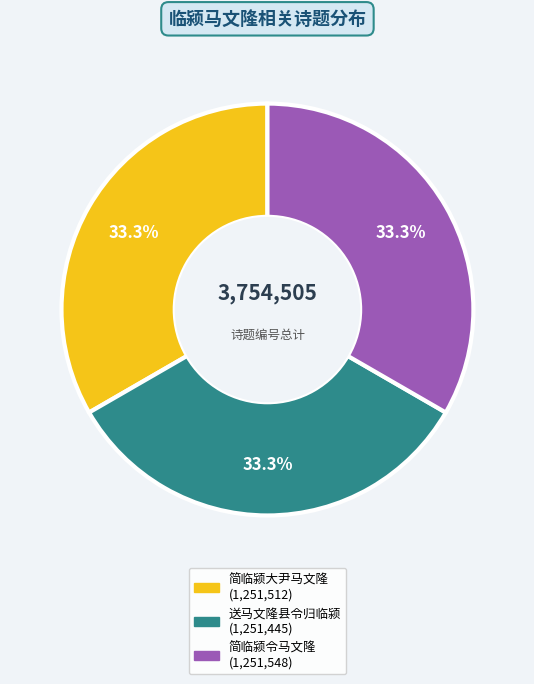

To the nearest percent, what portion does 简临颍大尹马文隆 represent?

33%